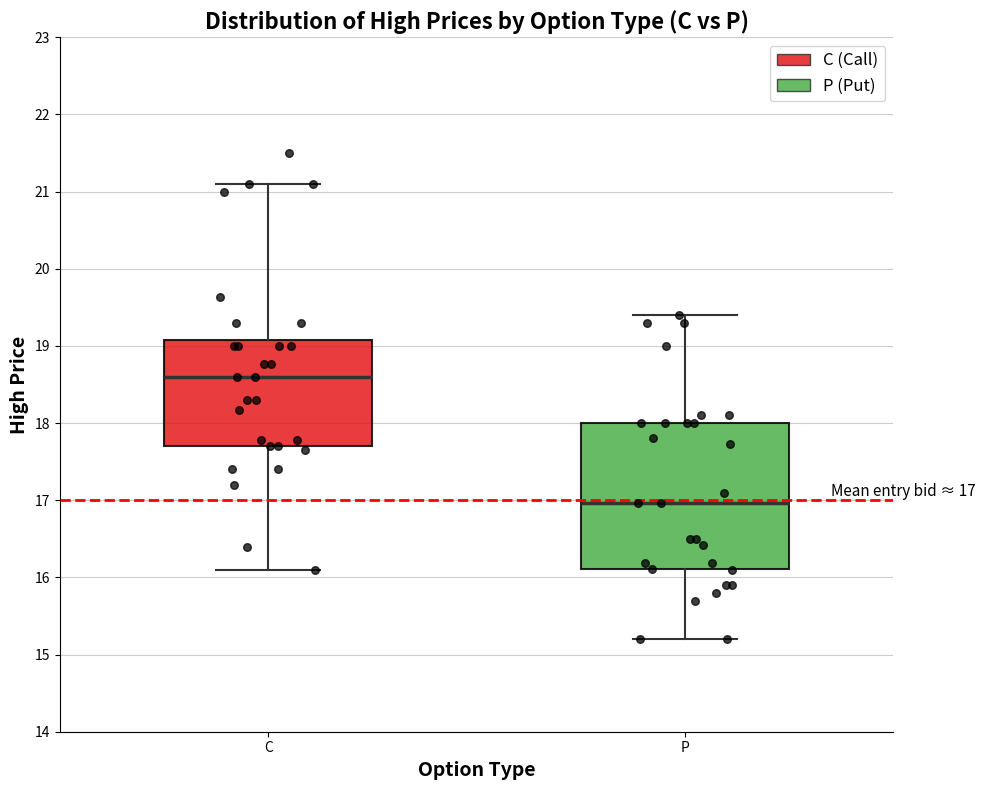

Which box has the lowest median line?

P